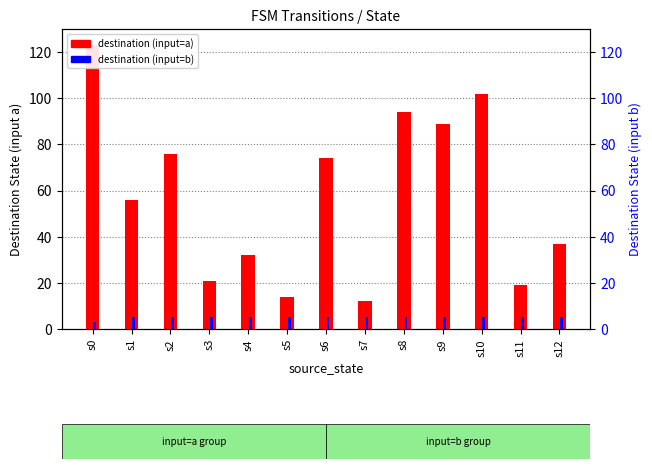

Read the destination (input=b) value at s3.

5